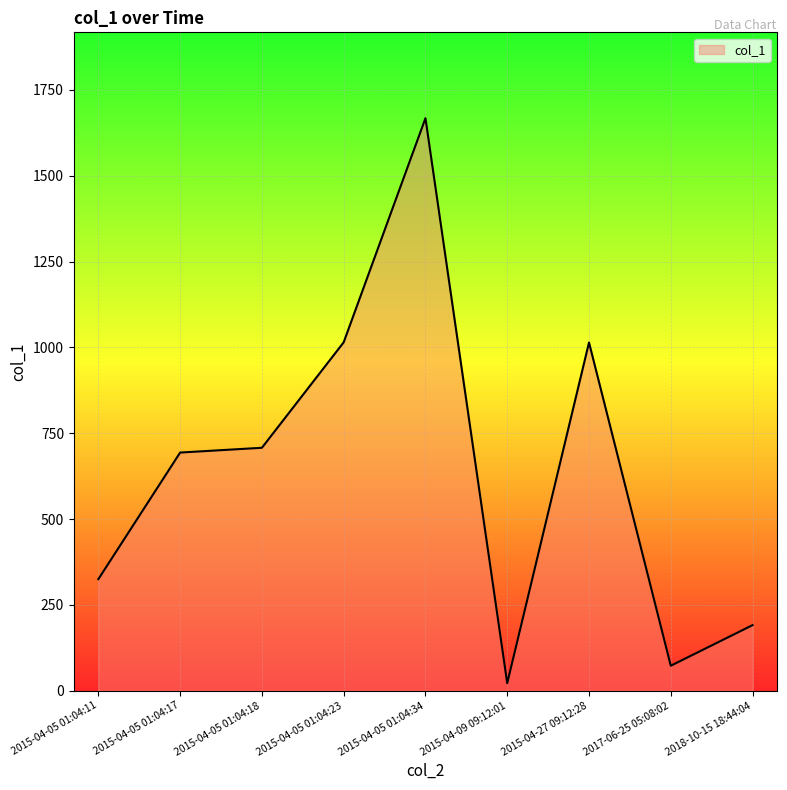

What is the change in value from 2015-04-05 01:04:23 to 2018-10-15 18:44:04?

-823.8